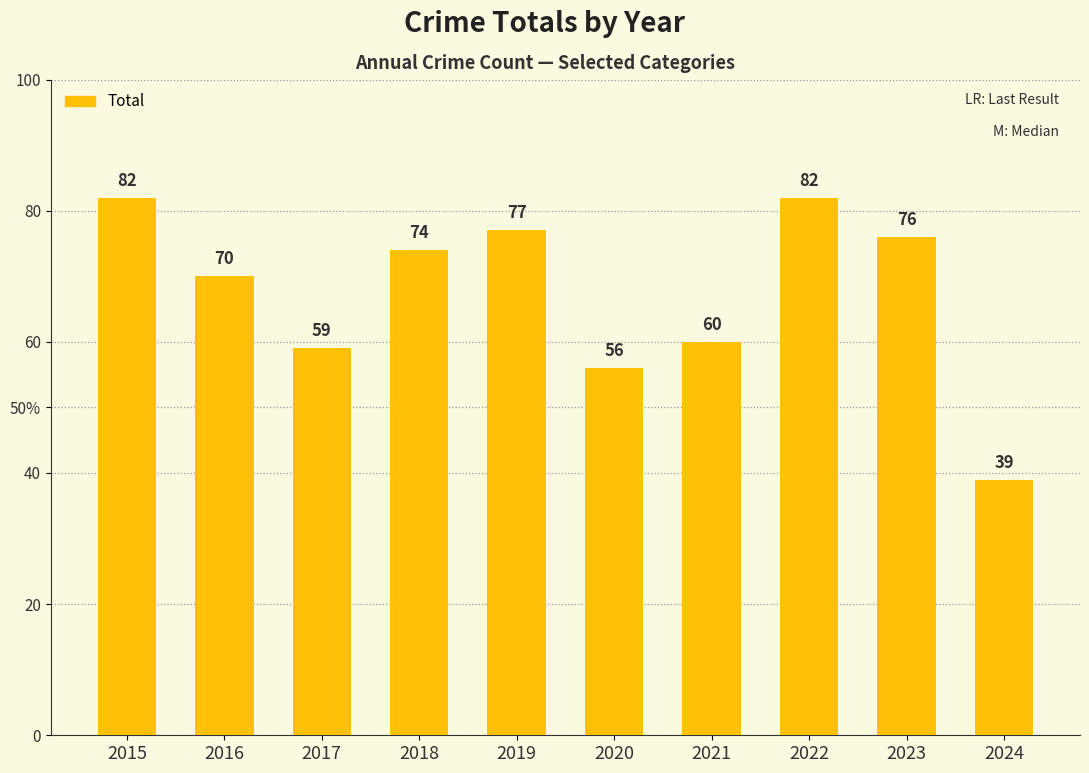

Which label corresponds to the largest value in the chart?

2015